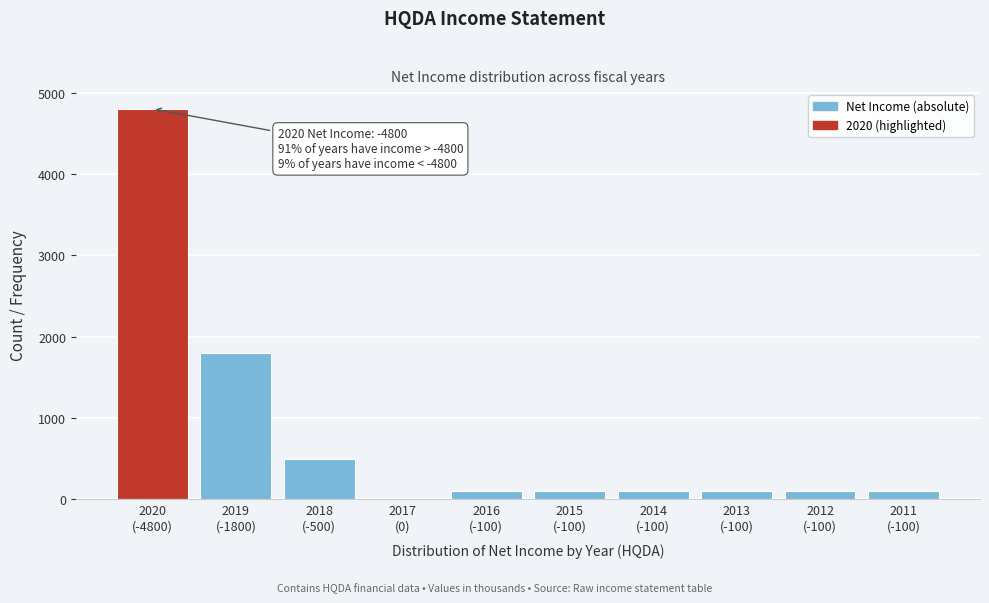

What is the maximum value shown in the chart?

4800